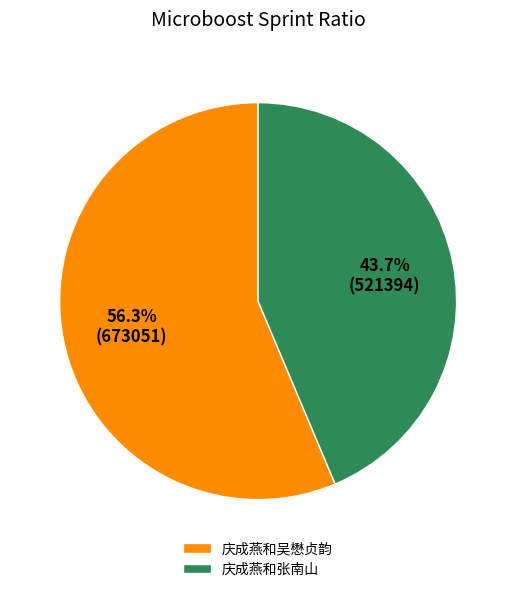

What is the ratio of the value at 庆成燕和吴懋贞韵 to the value at 庆成燕和张南山?

1.3